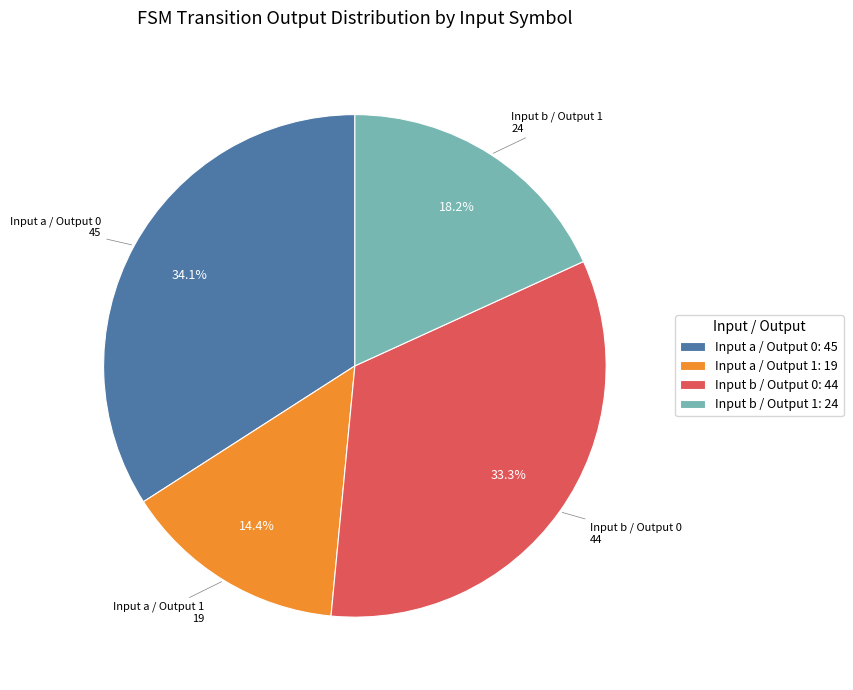

Which category has the smallest portion of the pie?

Input a / Output 1: 19